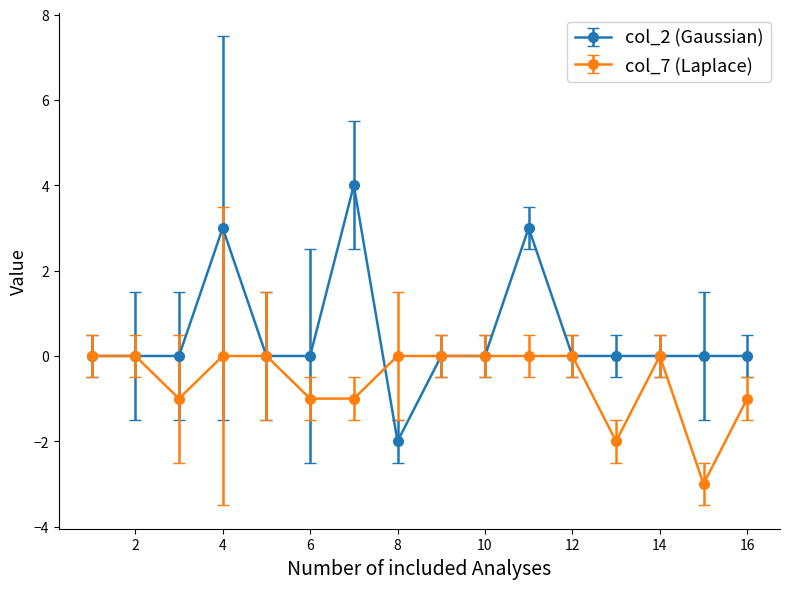

What is the minimum value shown in the chart?

-3